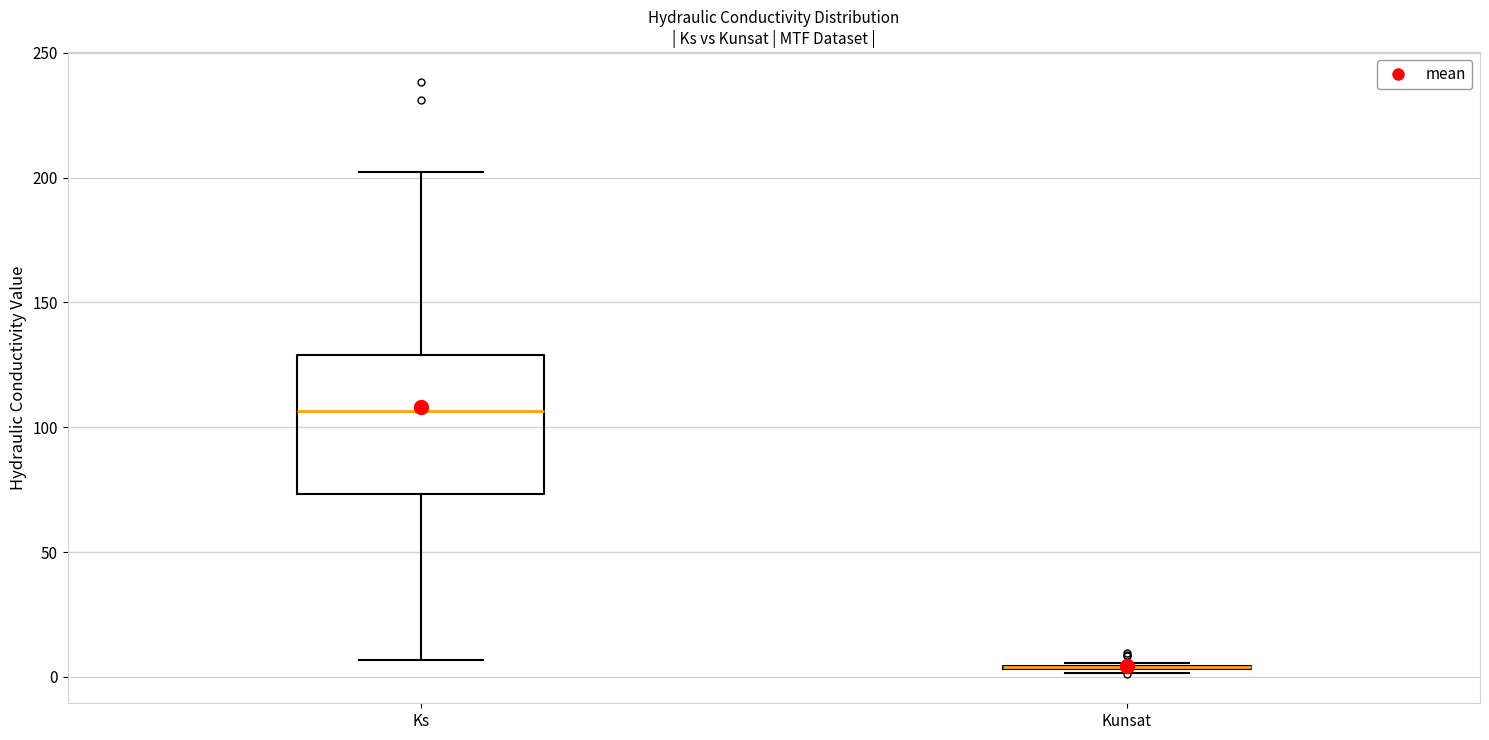

Reading left to right, read every box against the y-axis: the position of its median line, the range the box covers, and the ends of its whiskers. The values are not printed on the chart, so give them approximately, as read against the axis.

Ks: median 105, box 75 to 130, whiskers 5 to 200
Kunsat: box collapsed to a line at 5, whiskers 0 to 5